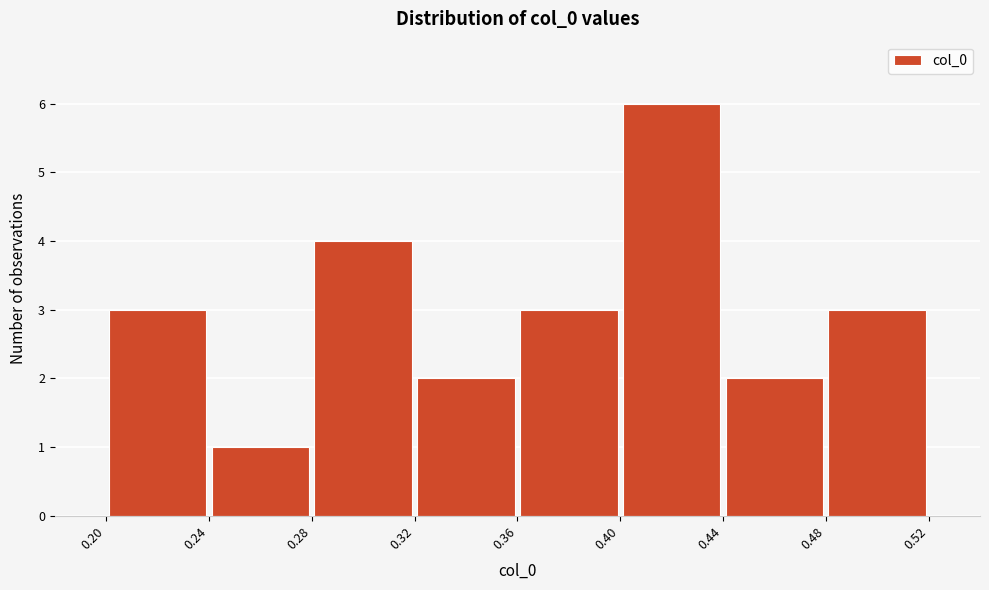

How tall is the bar that spans 0.20 to 0.24 on the x-axis? The values are not printed on the chart, so give them approximately, as read against the axis.

3